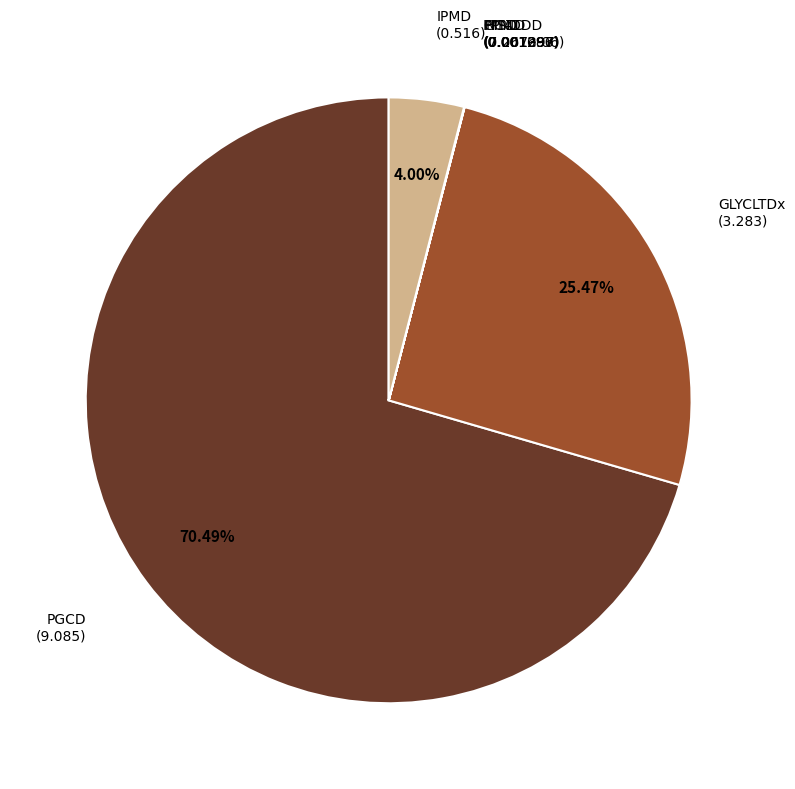

Which category has the biggest portion of the pie?

PGCD